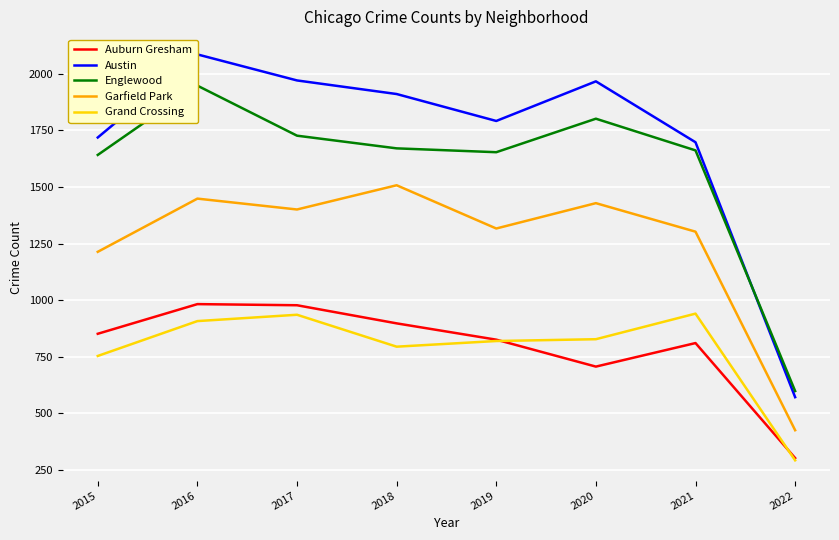

Reading left to right, transcribe all the data shown in this chart.

Auburn Gresham: 852	983	978	898	826	707	811	303
Austin: 1719	2086	1971	1911	1792	1967	1698	572
Englewood: 1642	1948	1727	1671	1654	1802	1662	599
Garfield Park: 1214	1449	1401	1508	1317	1429	1303	426
Grand Crossing: 754	908	936	795	820	828	941	293